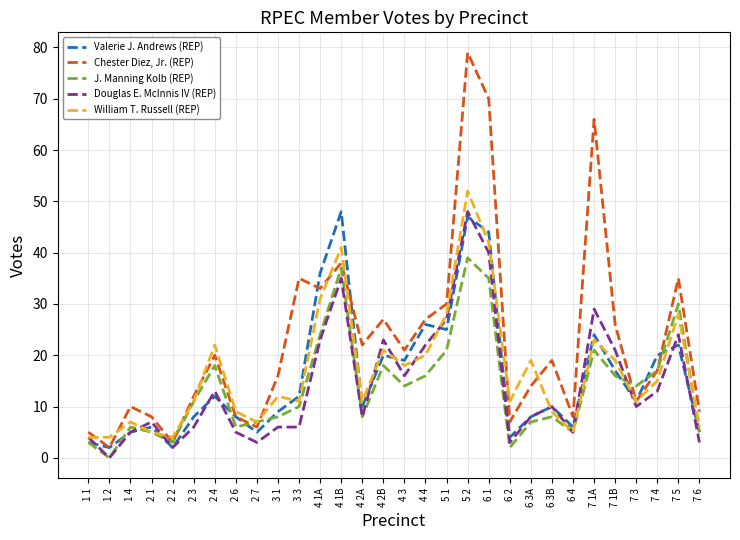

Which series changed the most between 4 1B and 6 1?

Chester Diez, Jr. (REP)